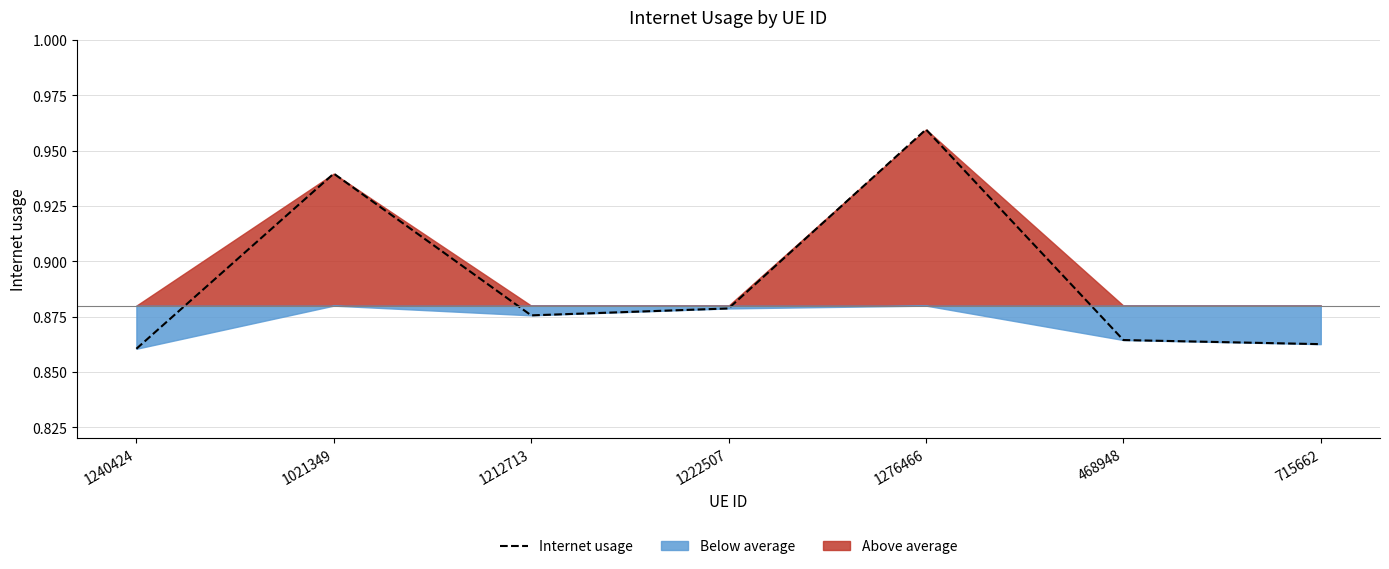

What is the sum of the values at 1021349 and 468948?

1.8